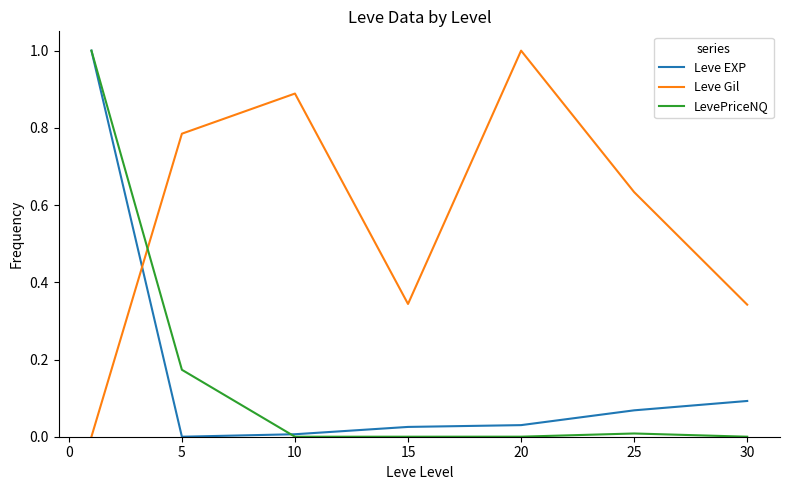

After their last crossing, which series has the higher values: Leve EXP or Leve Gil?

Leve Gil